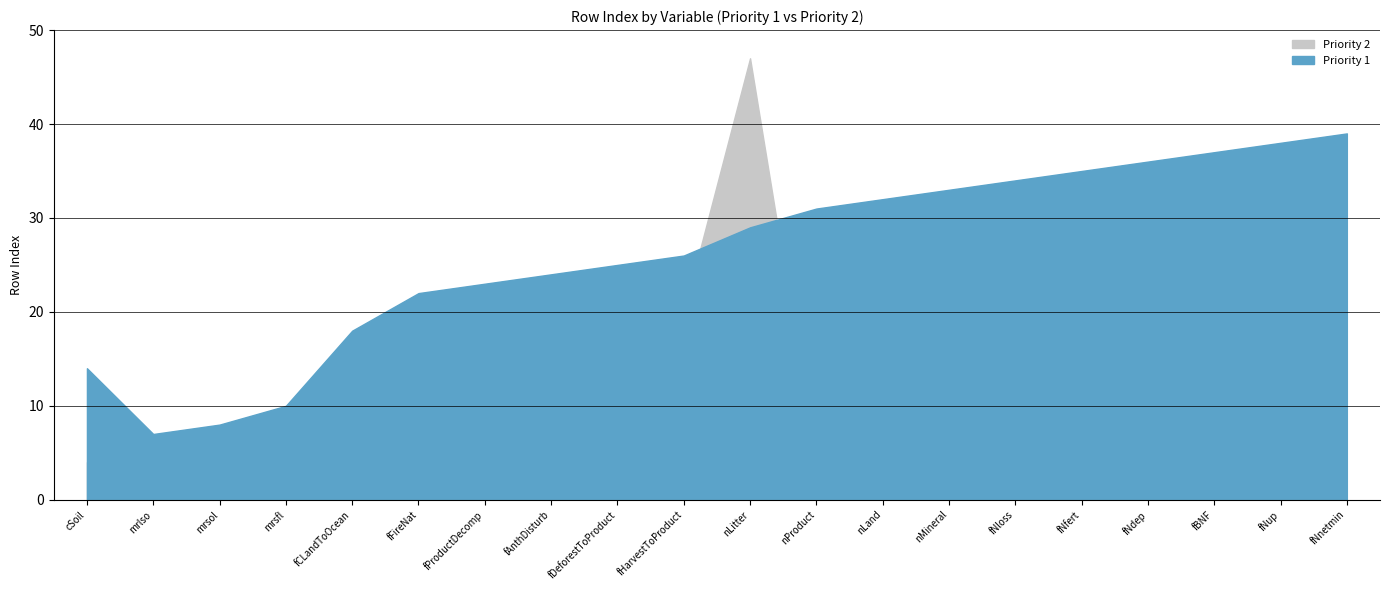

What is the total value across all series at nMineral?

33